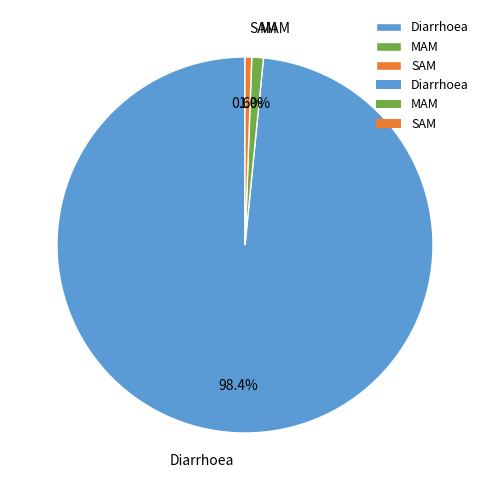

What percentage do Diarrhoea and SAM together represent?

99.0%